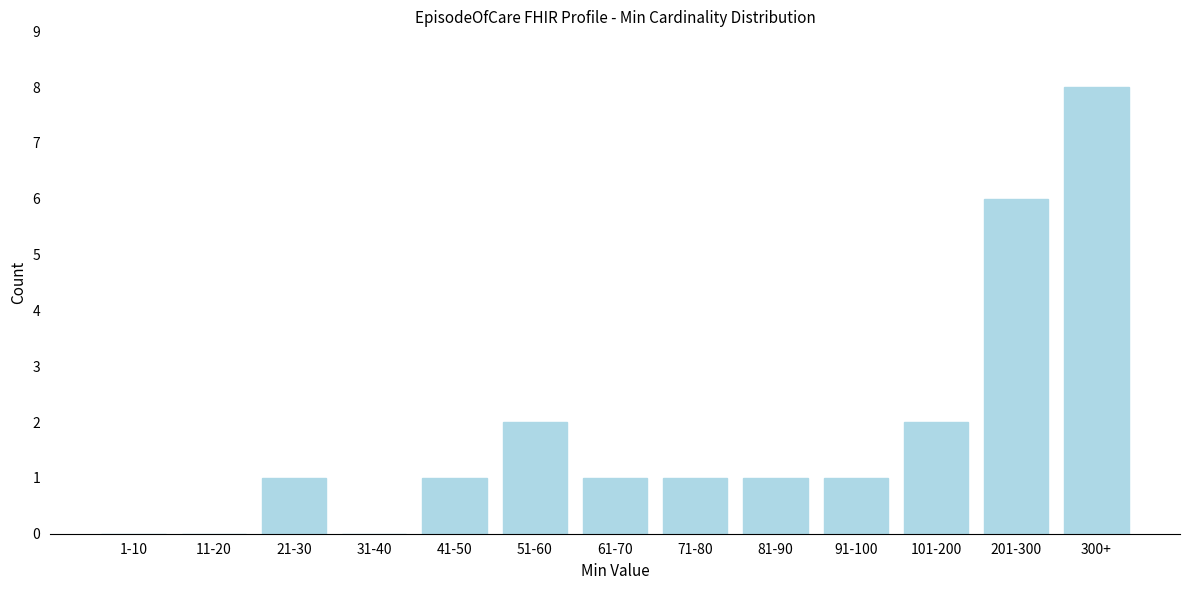

Reading right to left, list all the values displayed in this chart.

300+=8	201-300=6	101-200=2	91-100=1	81-90=1	71-80=1	61-70=1	51-60=2	41-50=1	31-40=0	21-30=1	11-20=0	1-10=0